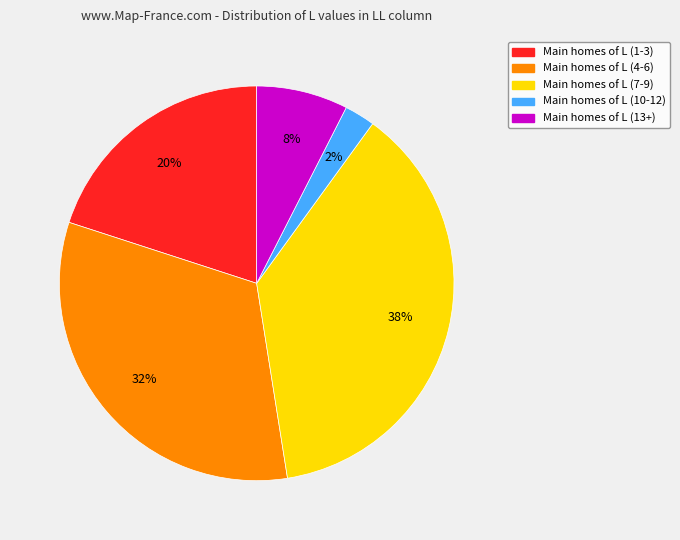

To the nearest percent, what is the average slice percentage?

20%